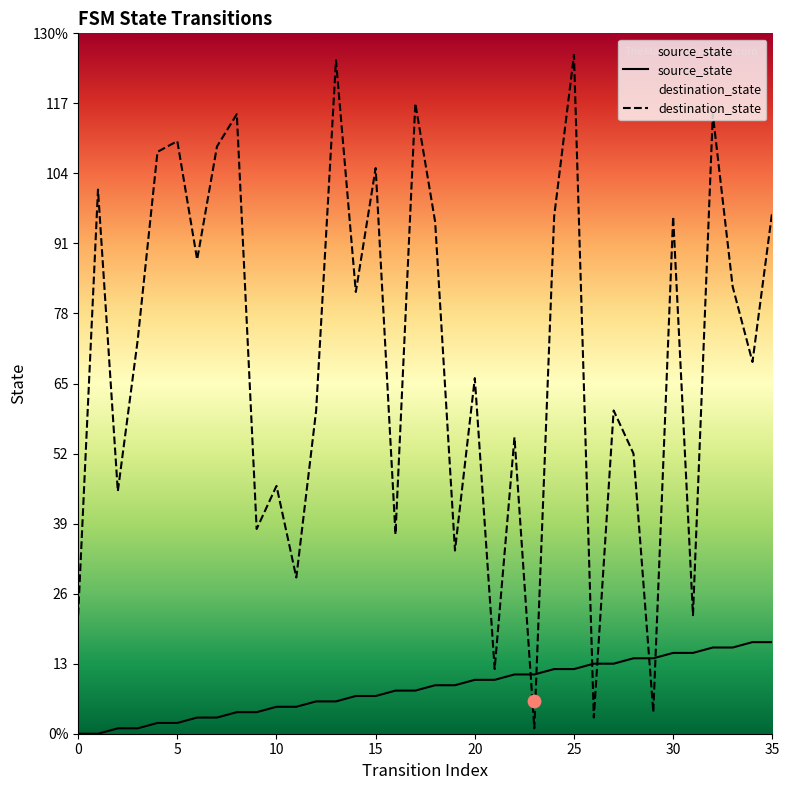

At how many categories does at least one series exceed 9?

36